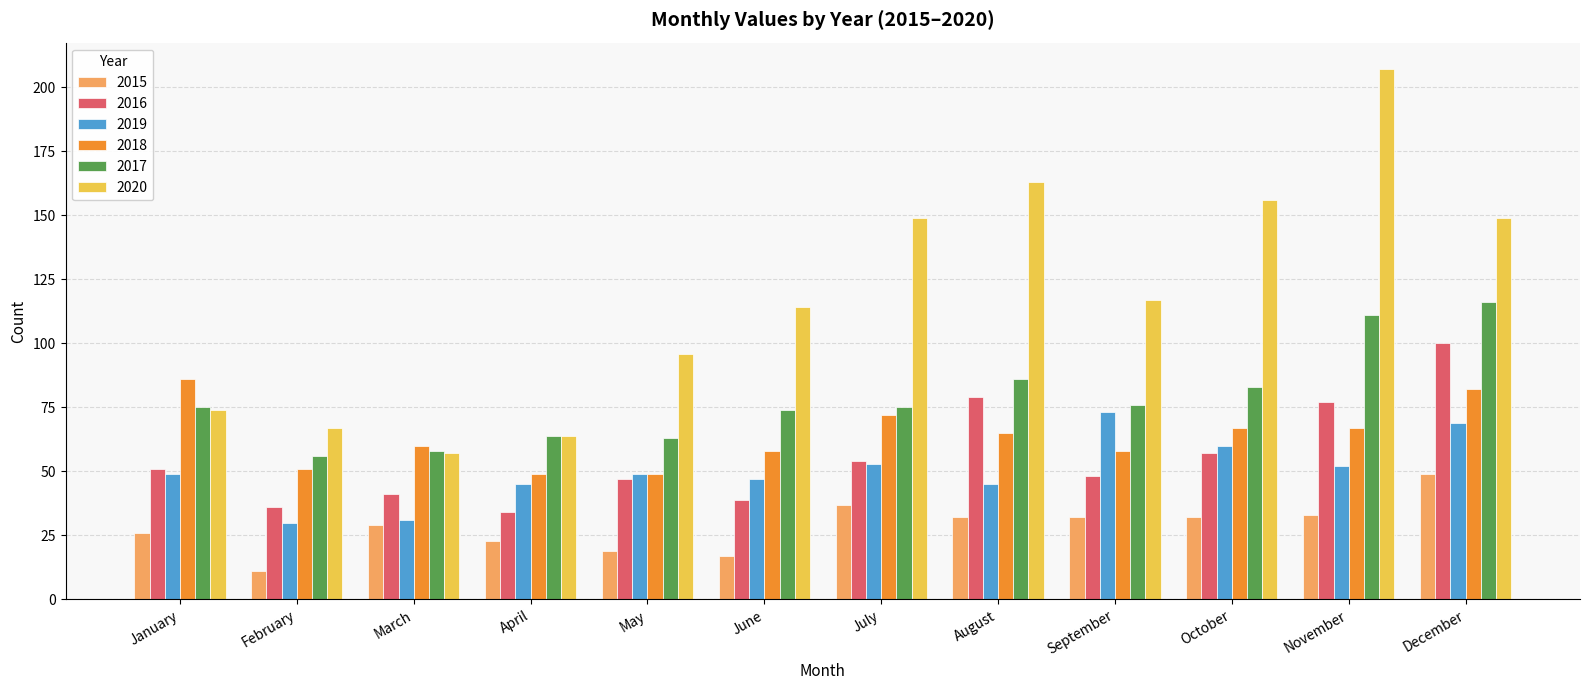

Which series has the widest spread of values?

2020